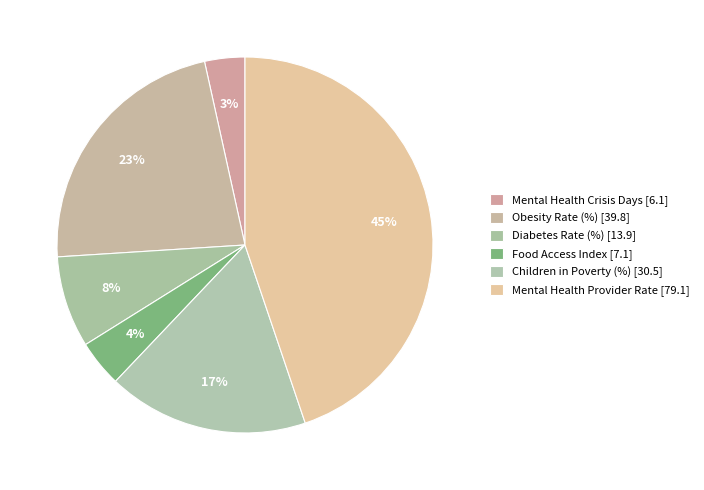

Which slice is the smallest?

Mental Health Crisis Days